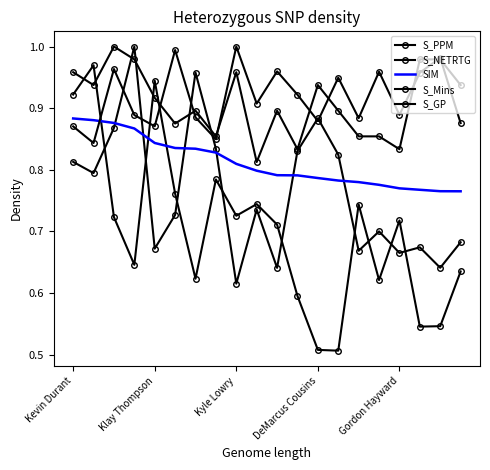

After their last crossing, which series has the higher values: S_Mins or S_PPM?

S_Mins